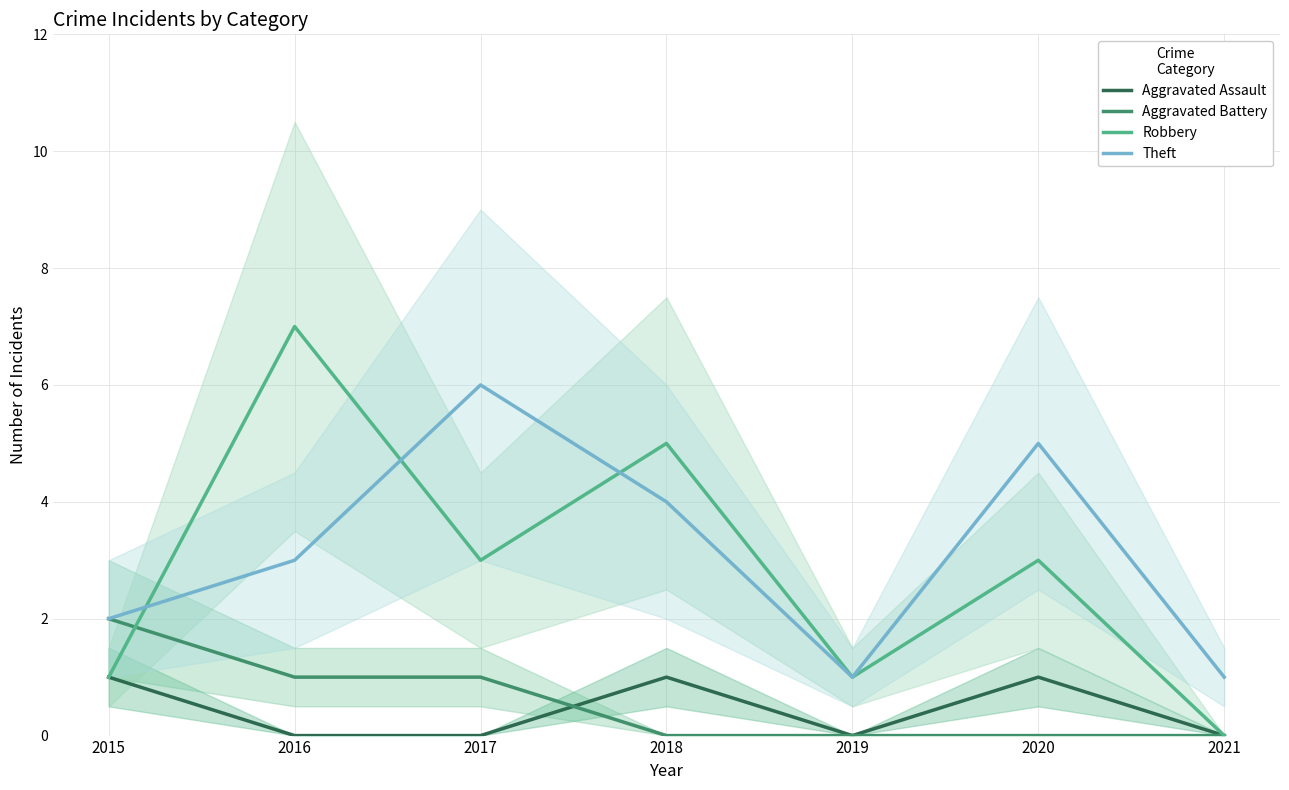

True or false: Aggravated Battery has a value of 1 at 2018.

False